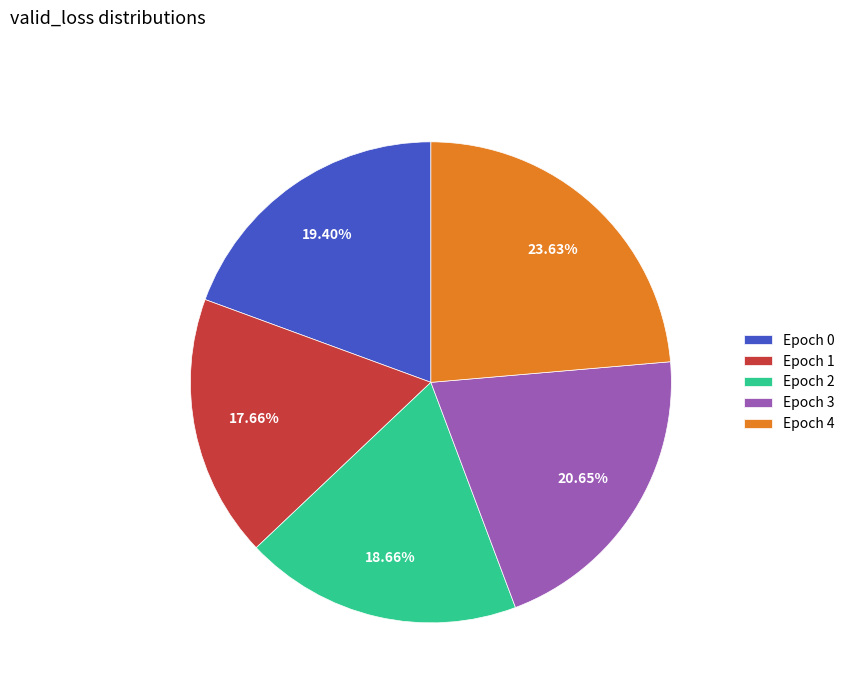

Which has a higher value, Epoch 2 or Epoch 3?

Epoch 3